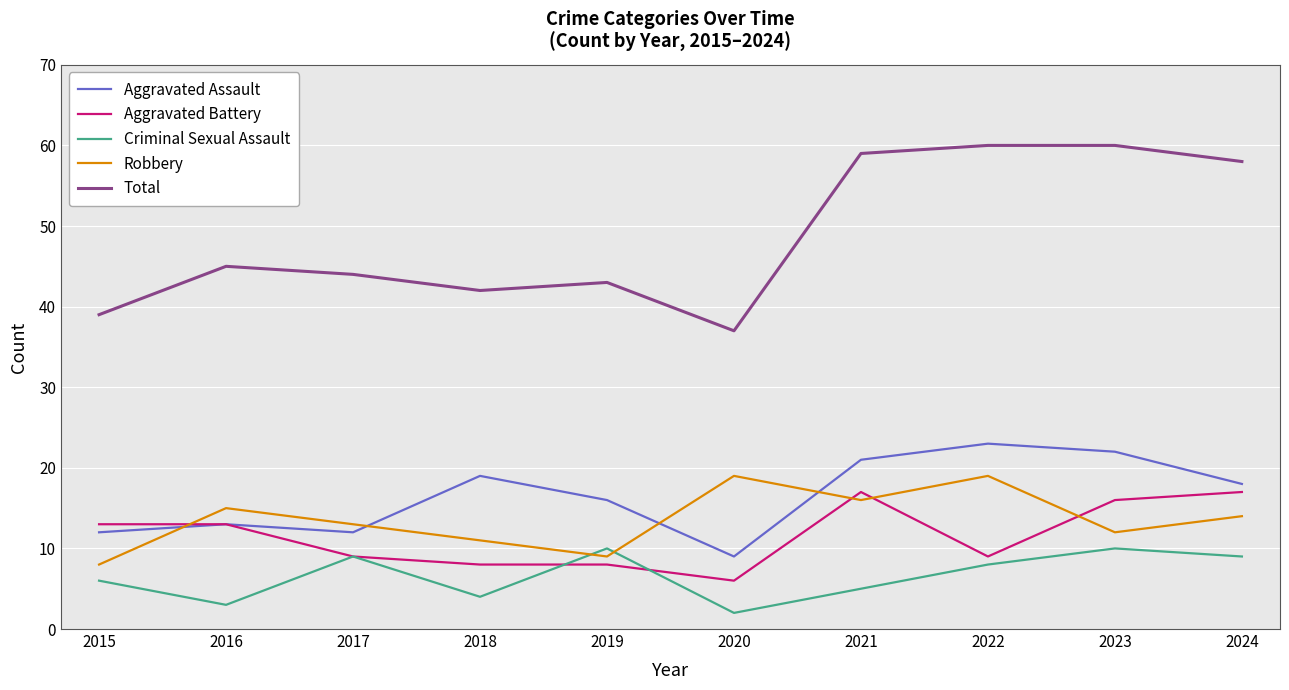

Which series changed the most between 2019 and 2022?

Total